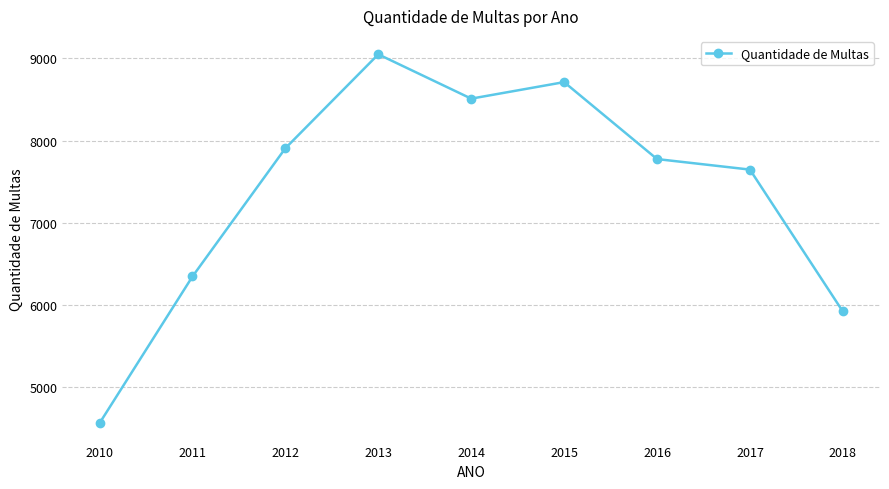

What is the minimum value shown in the chart?

4564